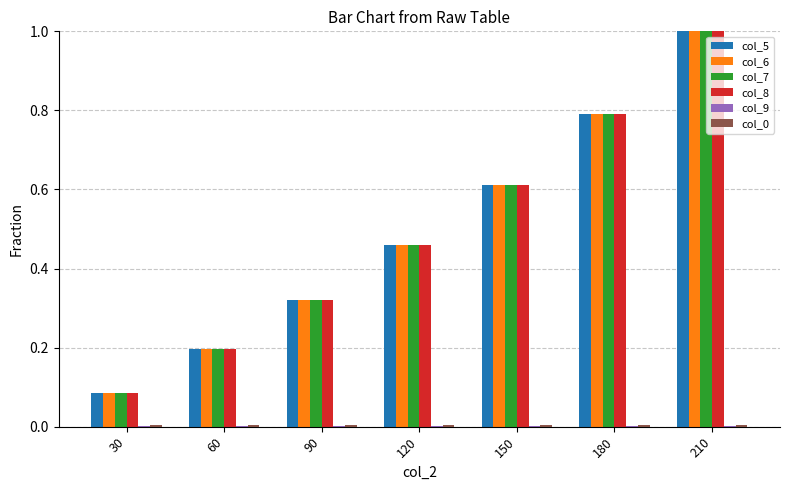

True or false: col_8 has a value of 1.7 at 210.

False